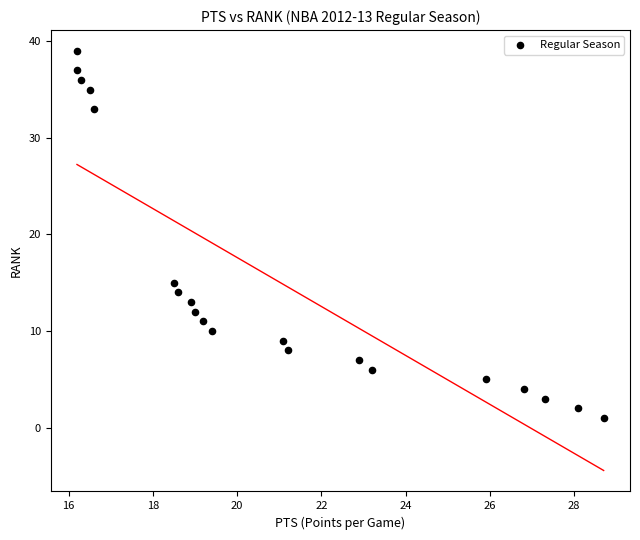

What is the range of Y values (max minus min)?

38